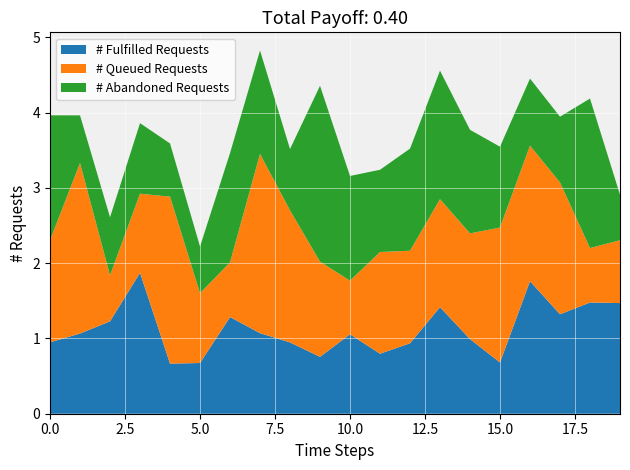

What is the lowest value of the # Fulfilled Requests series?

0.7